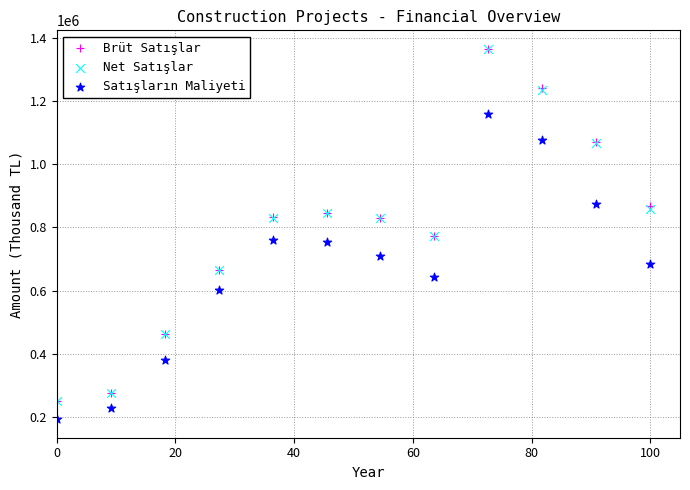

What are all the series names shown in the legend?

Brüt Satışlar, Net Satışlar, Satışların Maliyeti